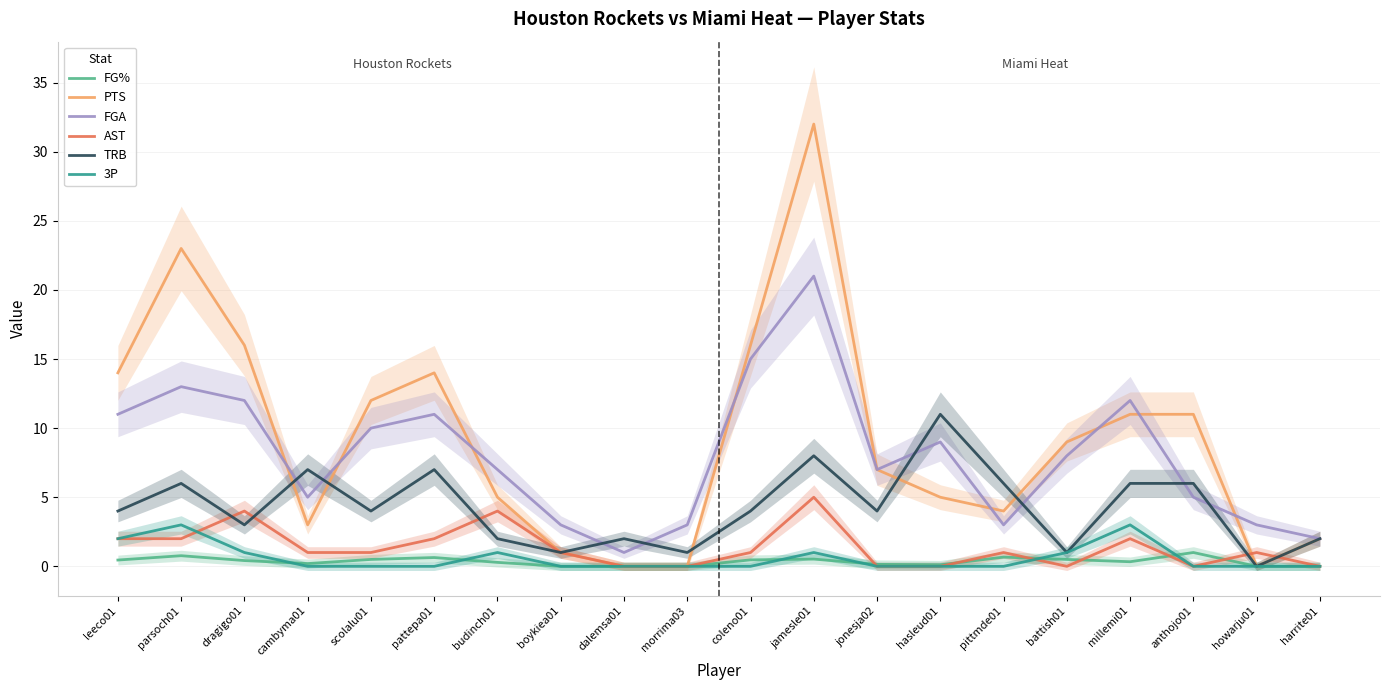

At jonesja02, list the series in order from largest to smallest.

PTS, FGA, TRB, FG%, AST, 3P